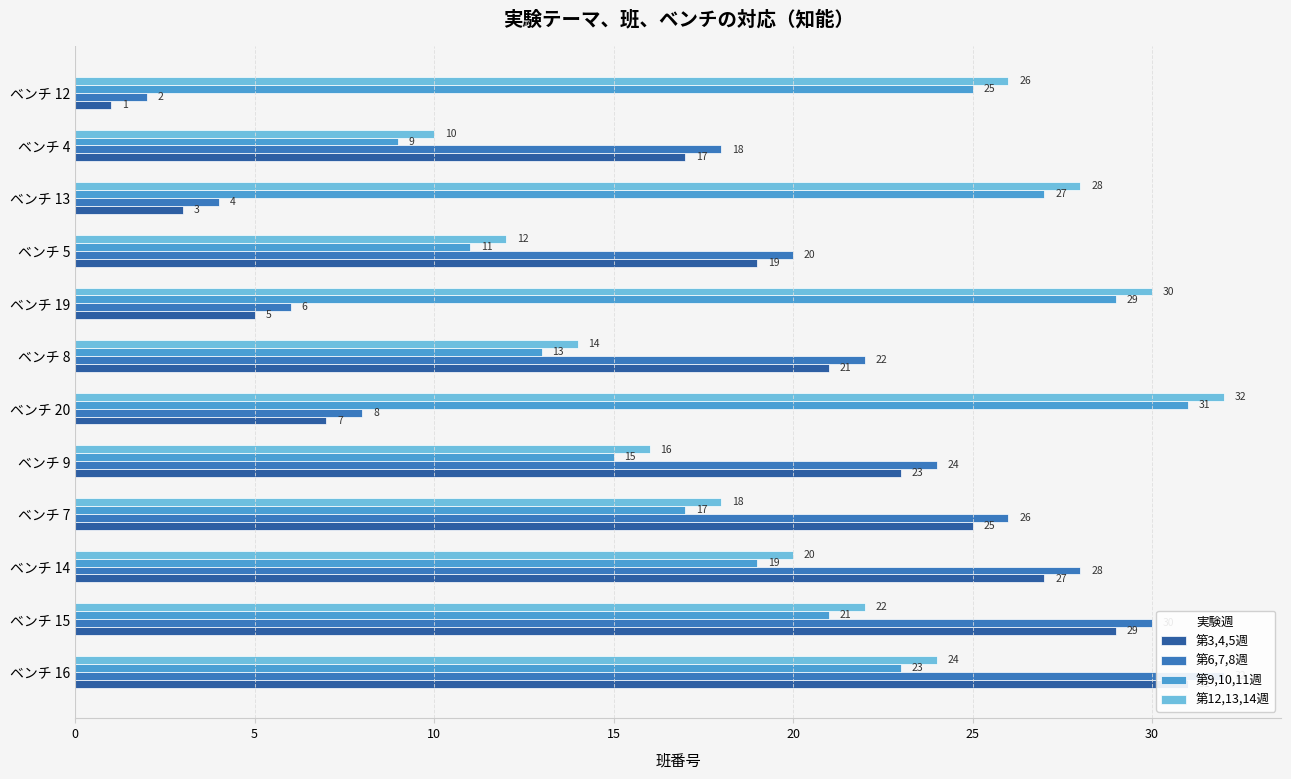

The value of 第9,10,11週 at ベンチ 19 is 8. True or false?

False